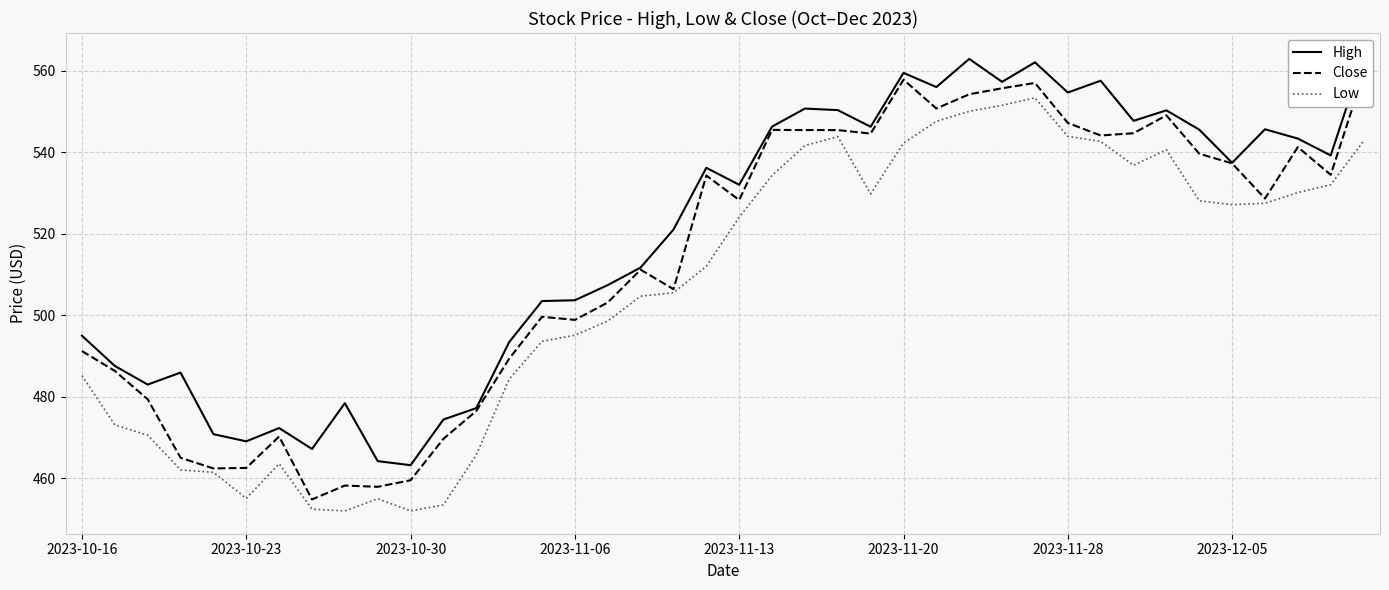

Does the chart display data point markers on the line(s)?

No